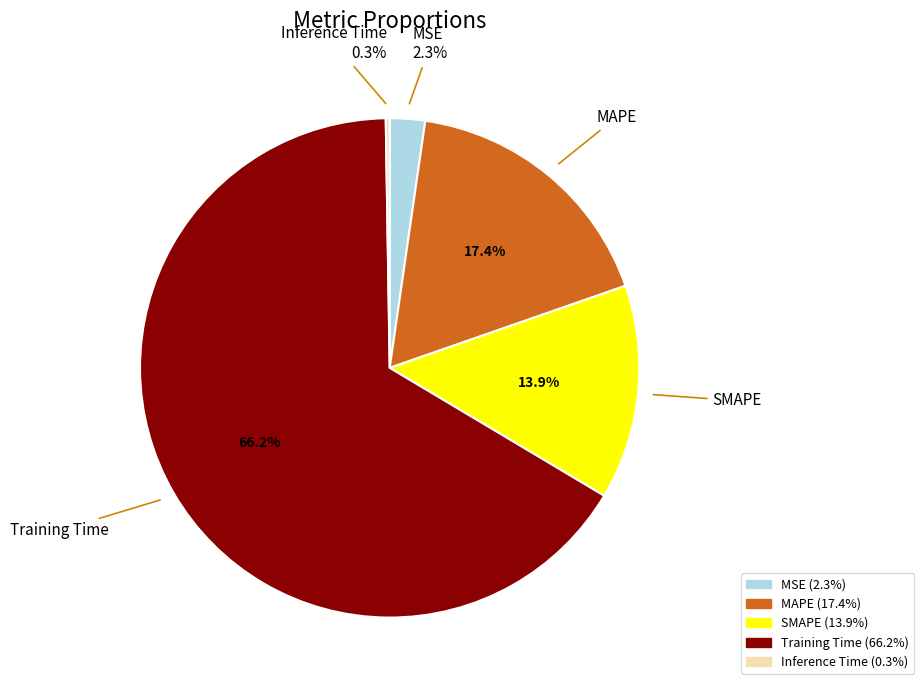

Does Training Time account for over 50% of the chart?

Yes